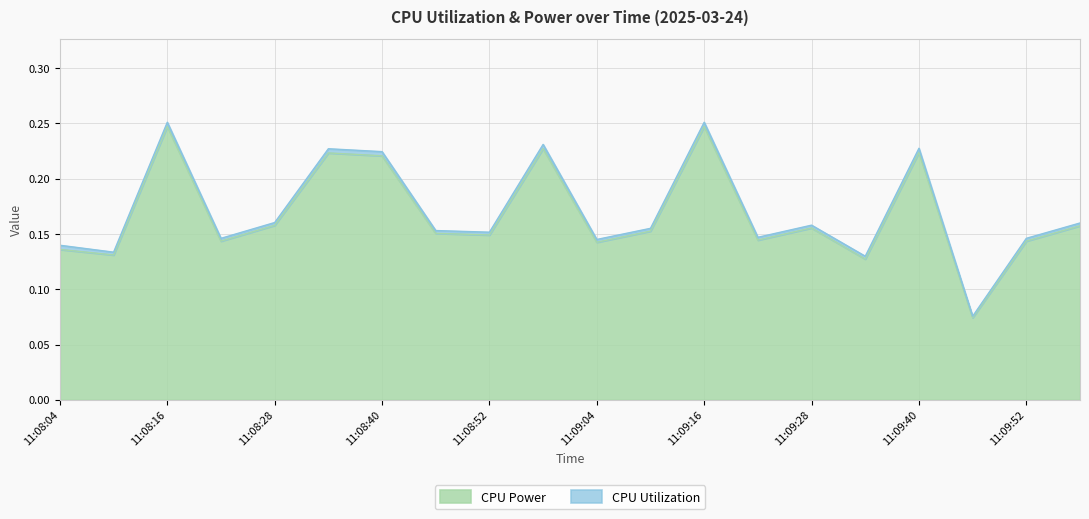

What is the greatest value displayed?

0.2